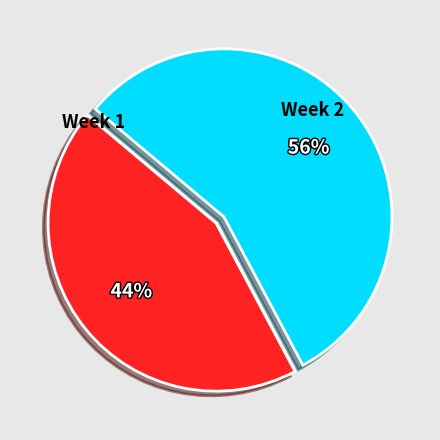

Is there a majority slice in this chart?

Yes